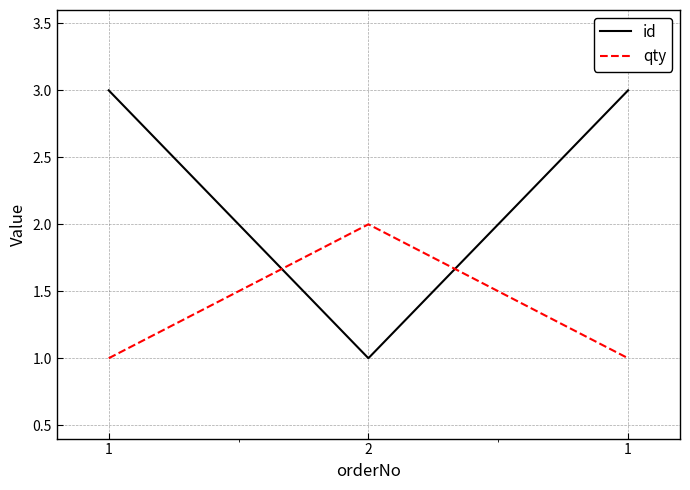

Rank the series at 2 from lowest to highest value.

id, qty